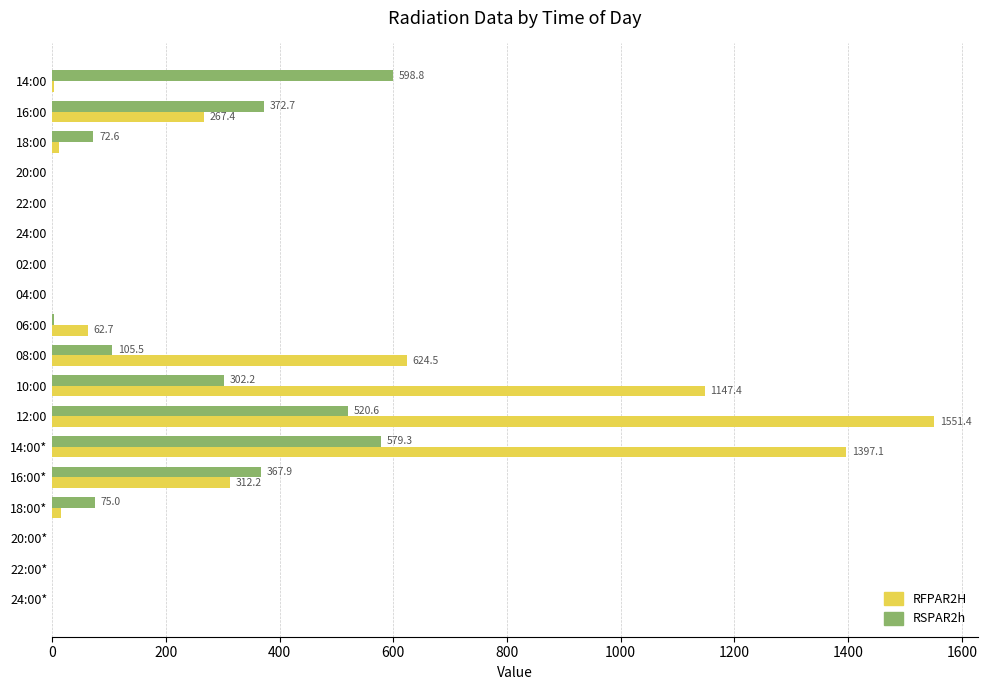

What are all the series names shown in the legend?

RFPAR2H, RSPAR2h